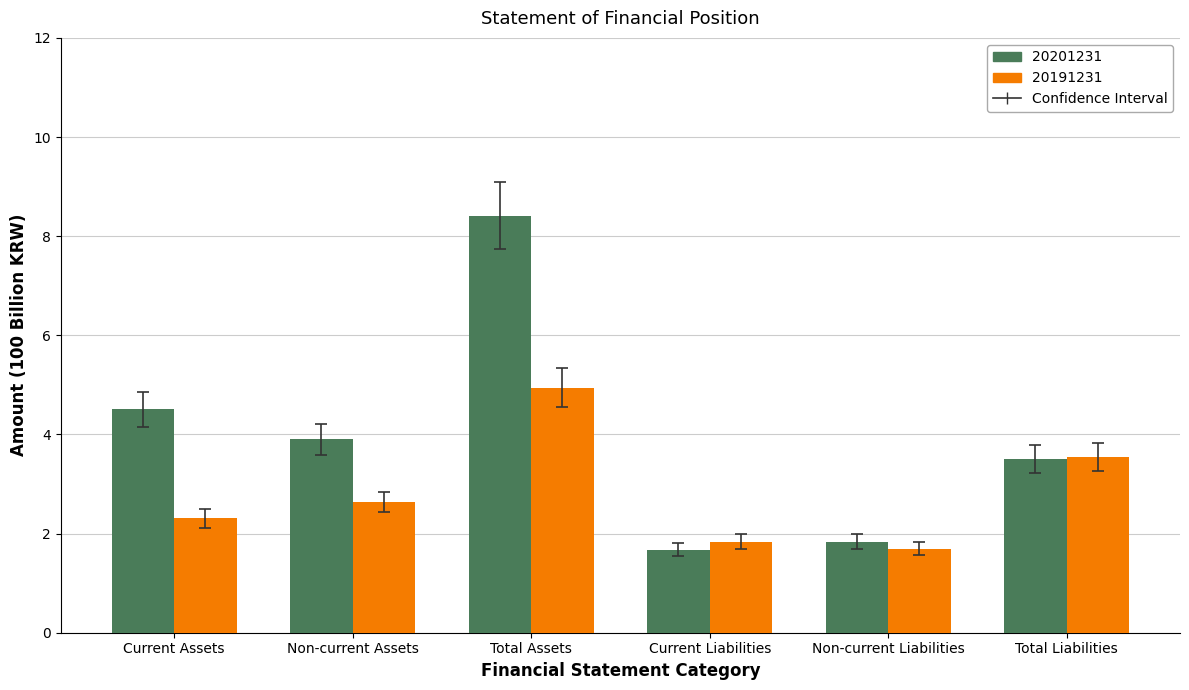

Which series has the widest spread of values?

20201231